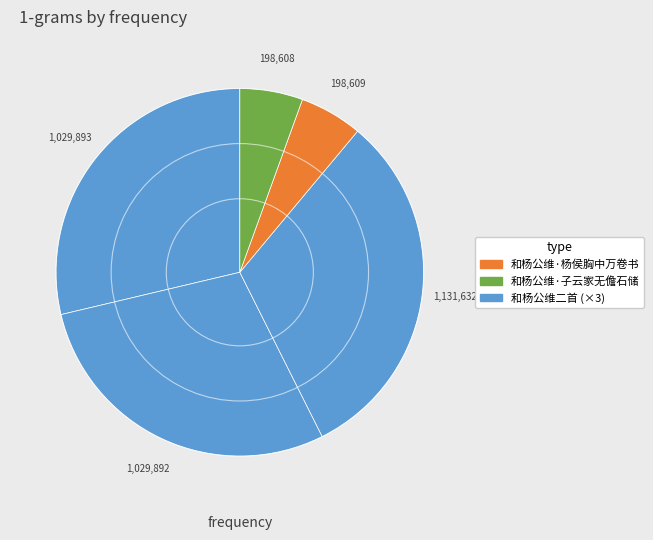

What is the smallest slice in the pie chart?

和杨公维·子云家无儋石储